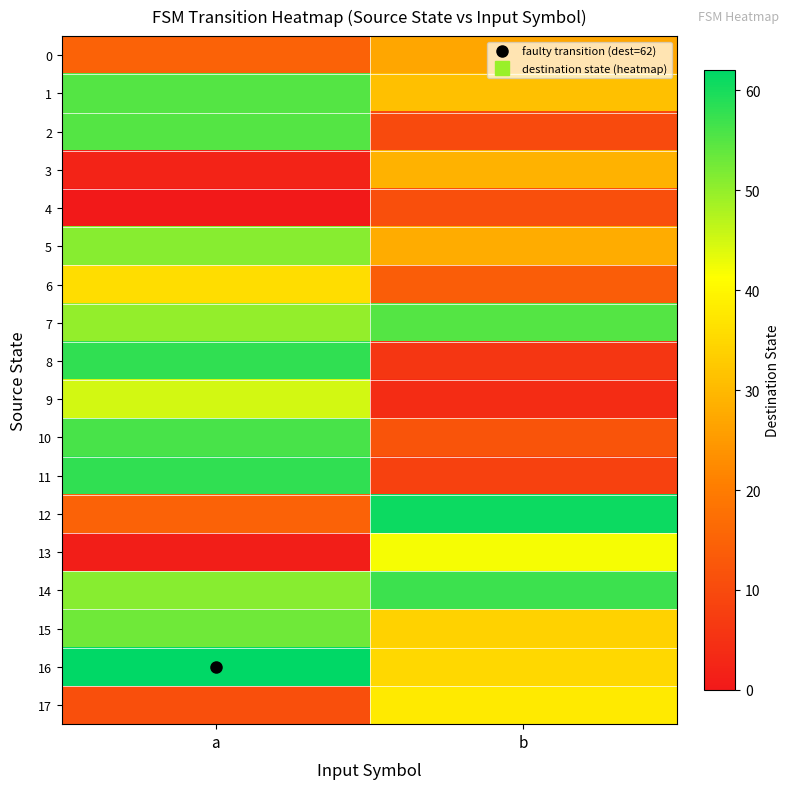

At how many categories does at least one series exceed 24?

2